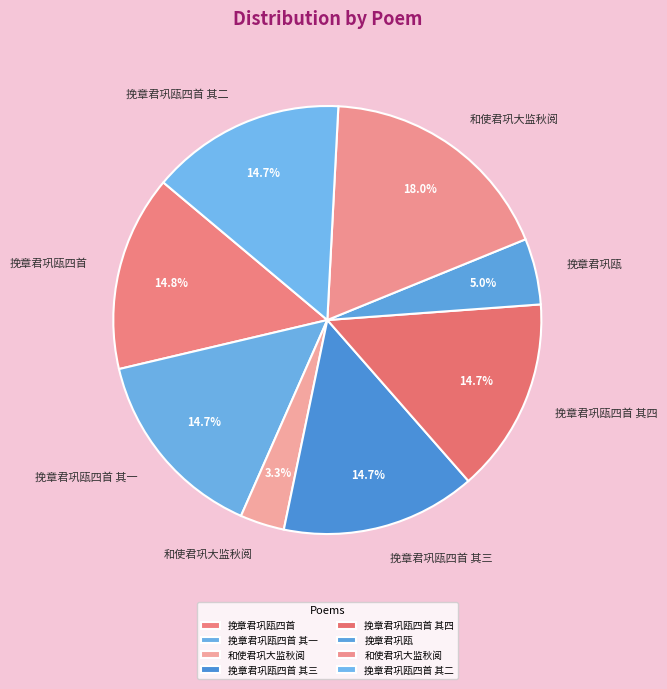

To the nearest percent, what is the average slice percentage?

12%